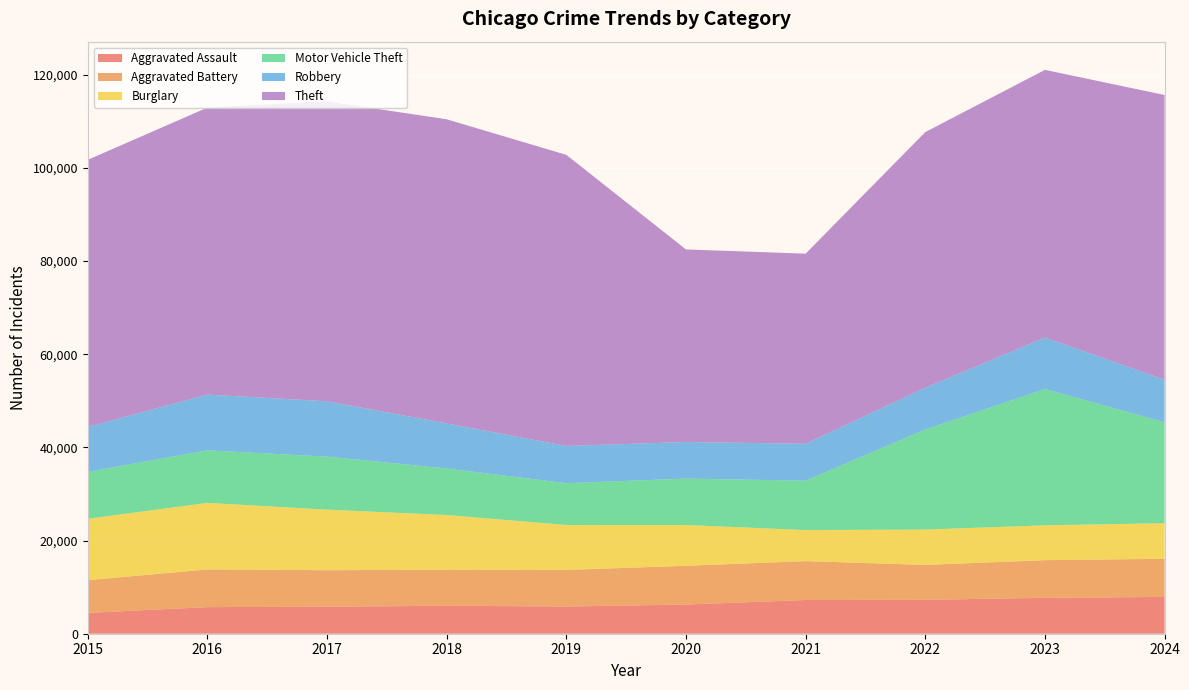

Reading left to right, transcribe all the data shown in this chart.

Aggravated Assault: 4480	5713	5793	6002	5841	6265	7242	7281	7712	7900
Aggravated Battery: 7019	8085	7845	7735	7858	8320	8346	7493	8077	8185
Burglary: 13184	14289	13001	11747	9638	8758	6661	7594	7481	7641
Motor Vehicle Theft: 10068	11285	11380	9985	8978	9959	10605	21467	29254	21675
Robbery: 9638	11960	11881	9681	7995	7855	7920	8964	11053	9122
Theft: 57352	61623	64386	65290	62498	41346	40820	54895	57476	61137